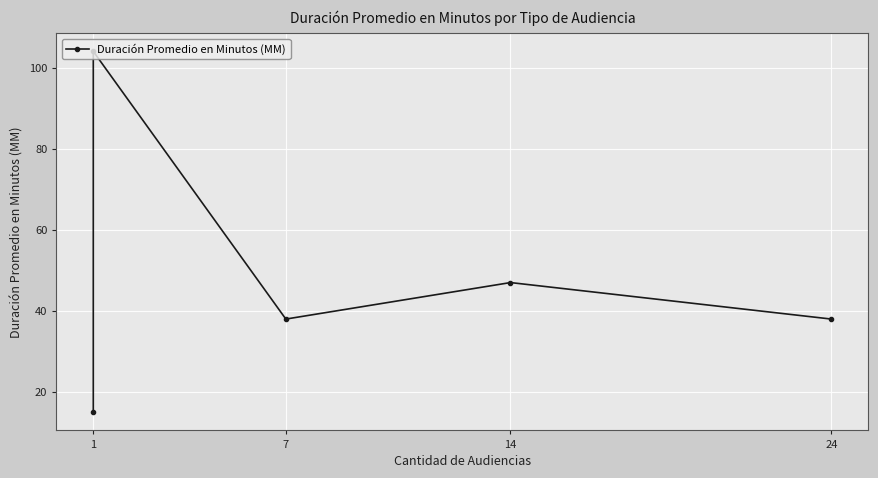

What is the value of the 4th point from the left?

47